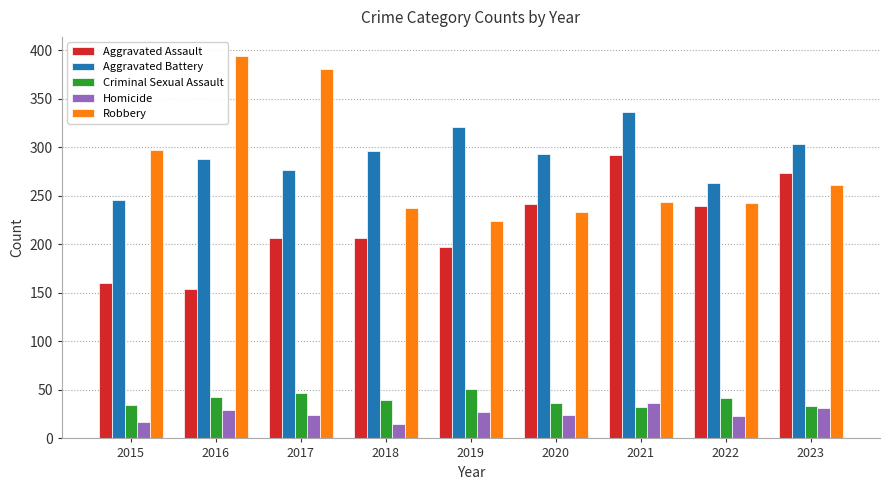

What value does the Aggravated Assault series have at 2021?

292